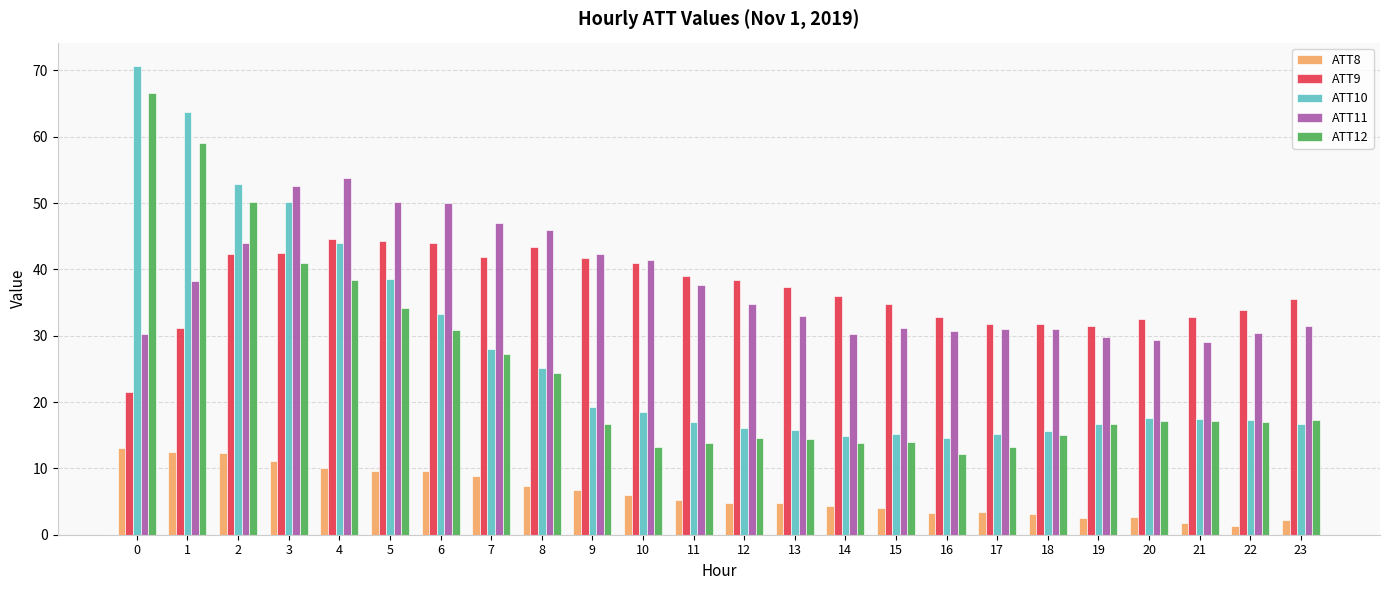

What is the sum of all ATT12 values?

598.1